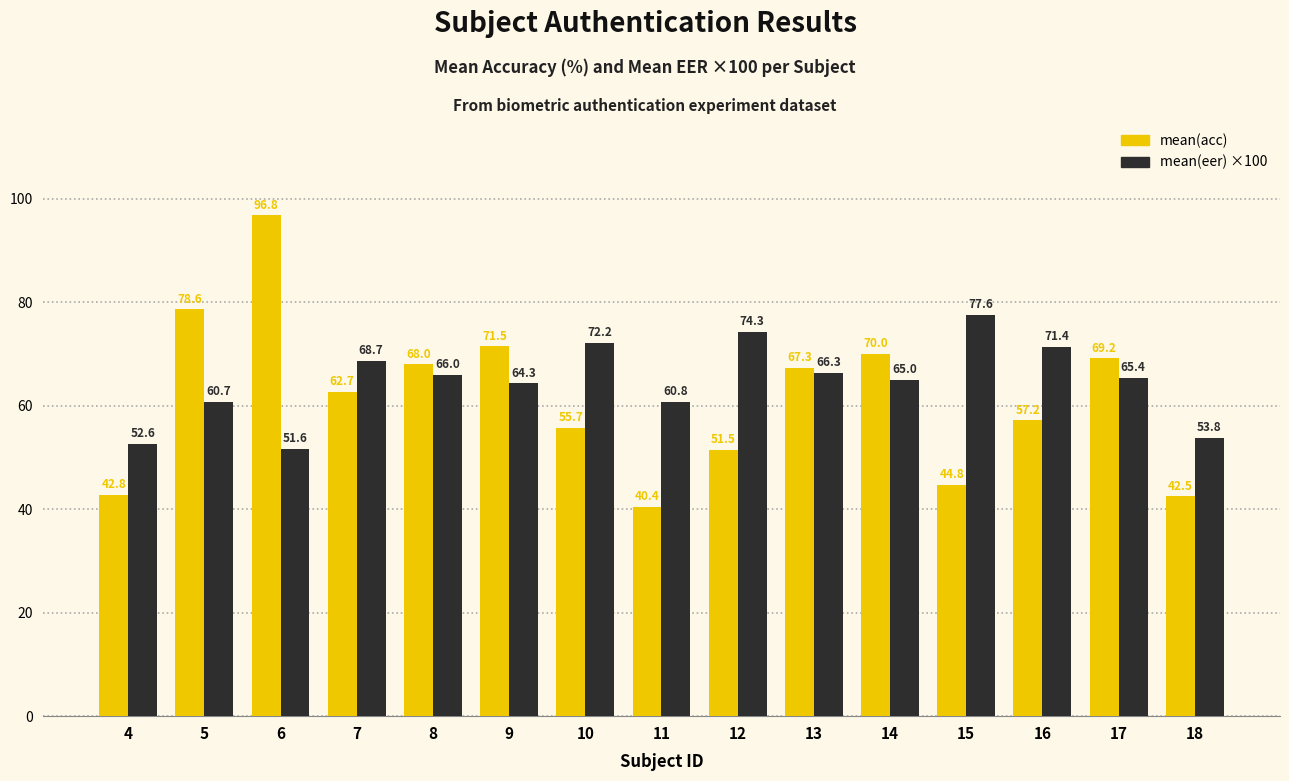

Are the bars grouped side by side (vs. stacked)?

Yes